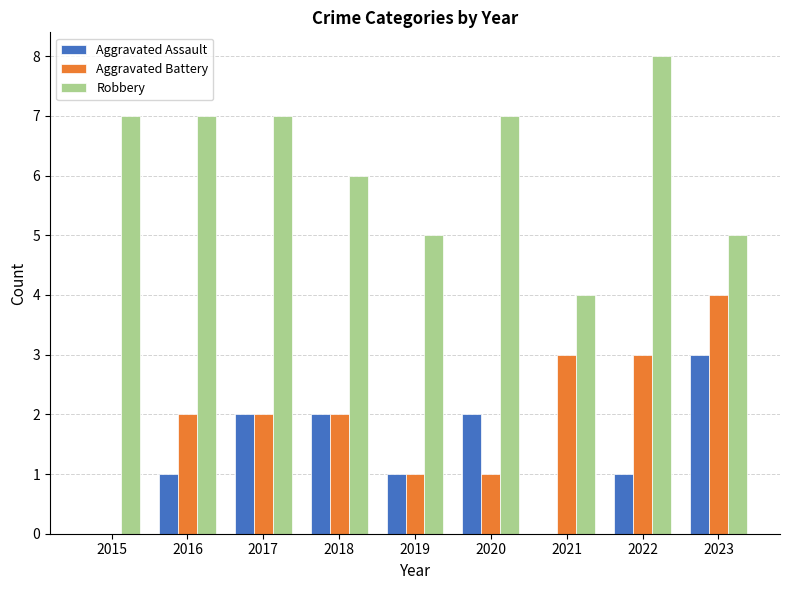

True or false: Aggravated Battery has a value of 5 at 2022.

False